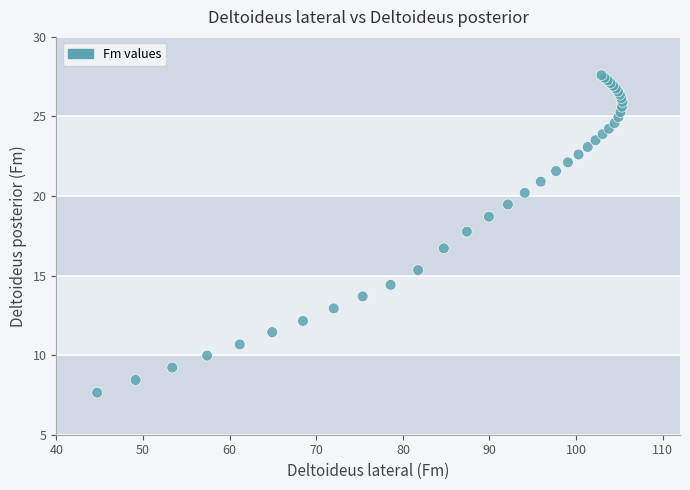

What Y value in the scatter plot is closest to 17?

16.7